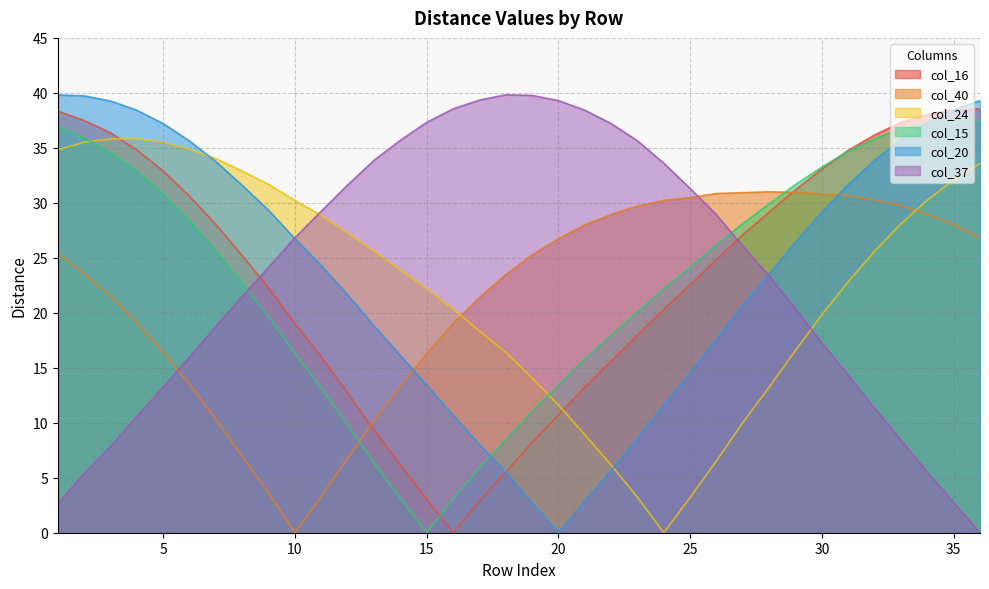

How many data points in col_37 are less than 26?

18